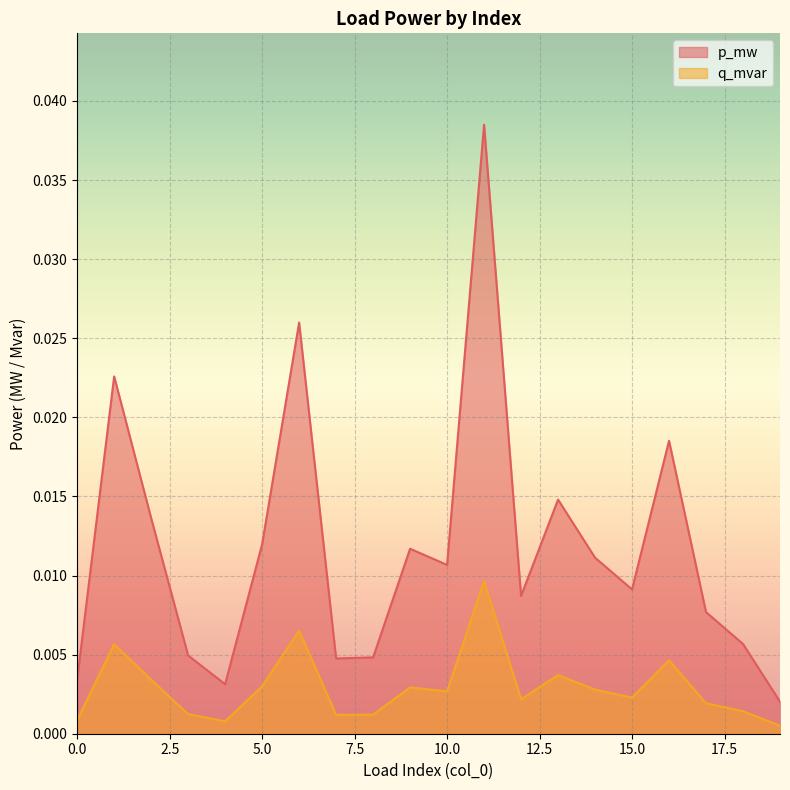

How many interior local valleys does the p_mw series have?

5